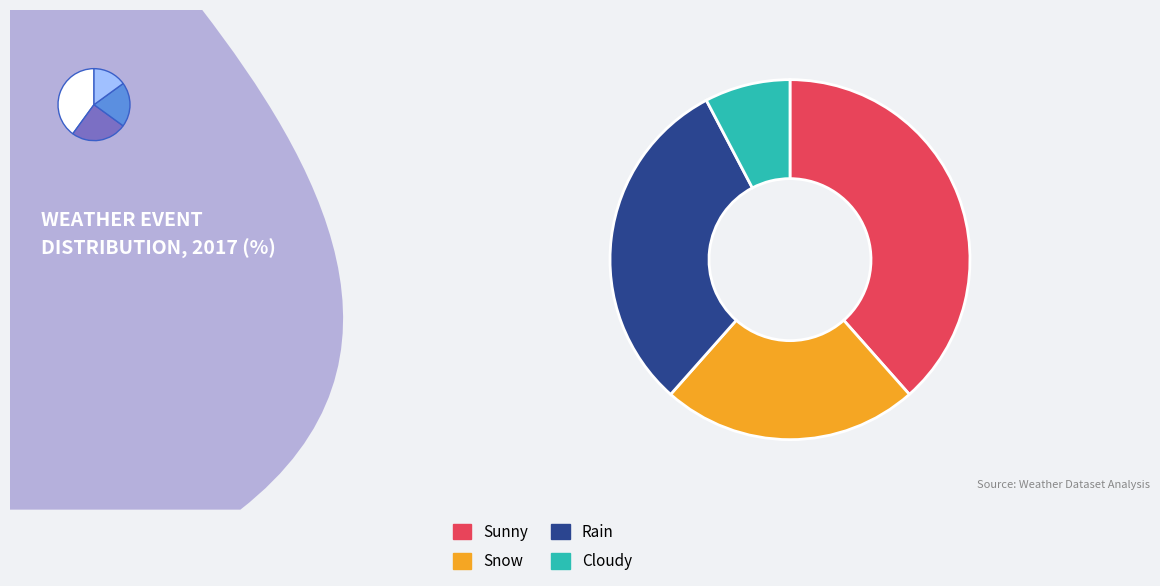

How many segments does this pie chart have?

4